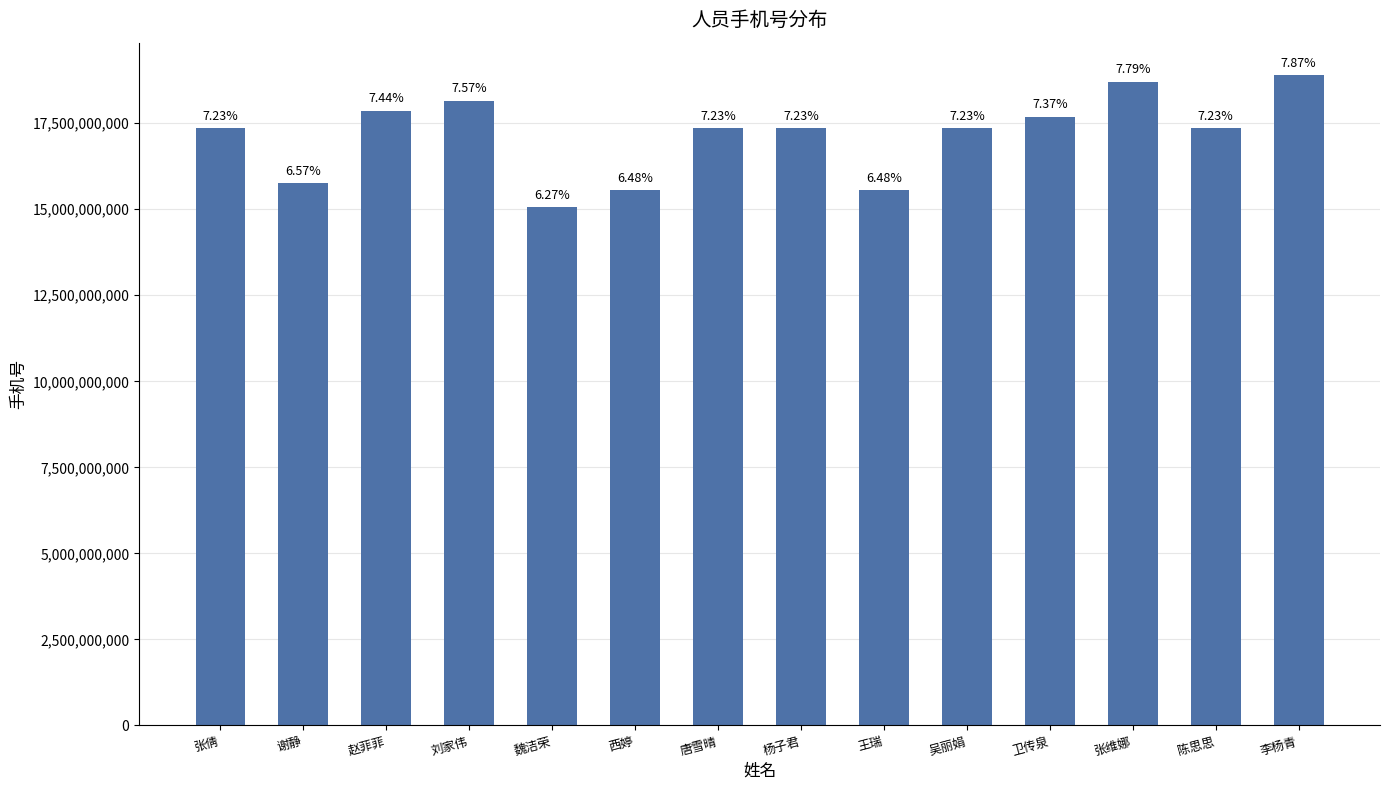

Are the bars horizontal?

No